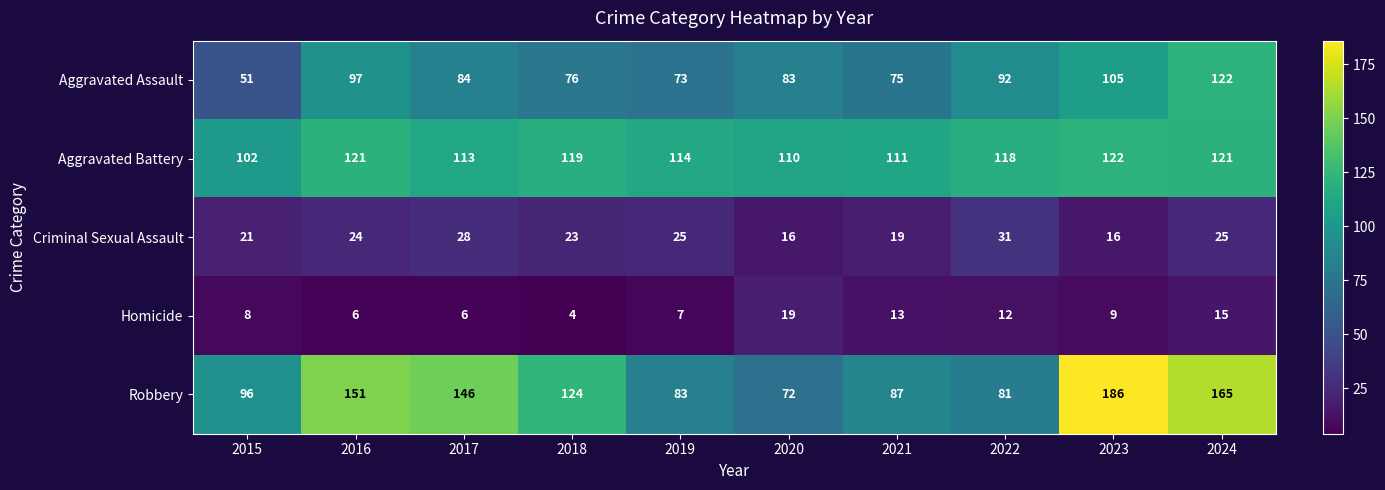

What is the difference between the highest and lowest values at 2020?

94